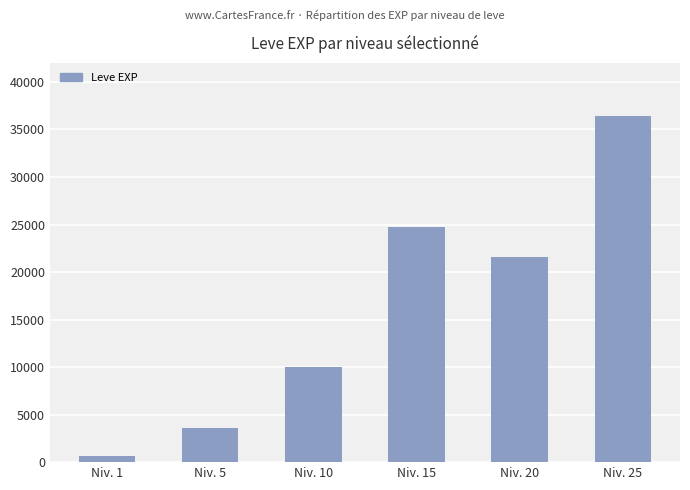

How many values are below 21600?

3